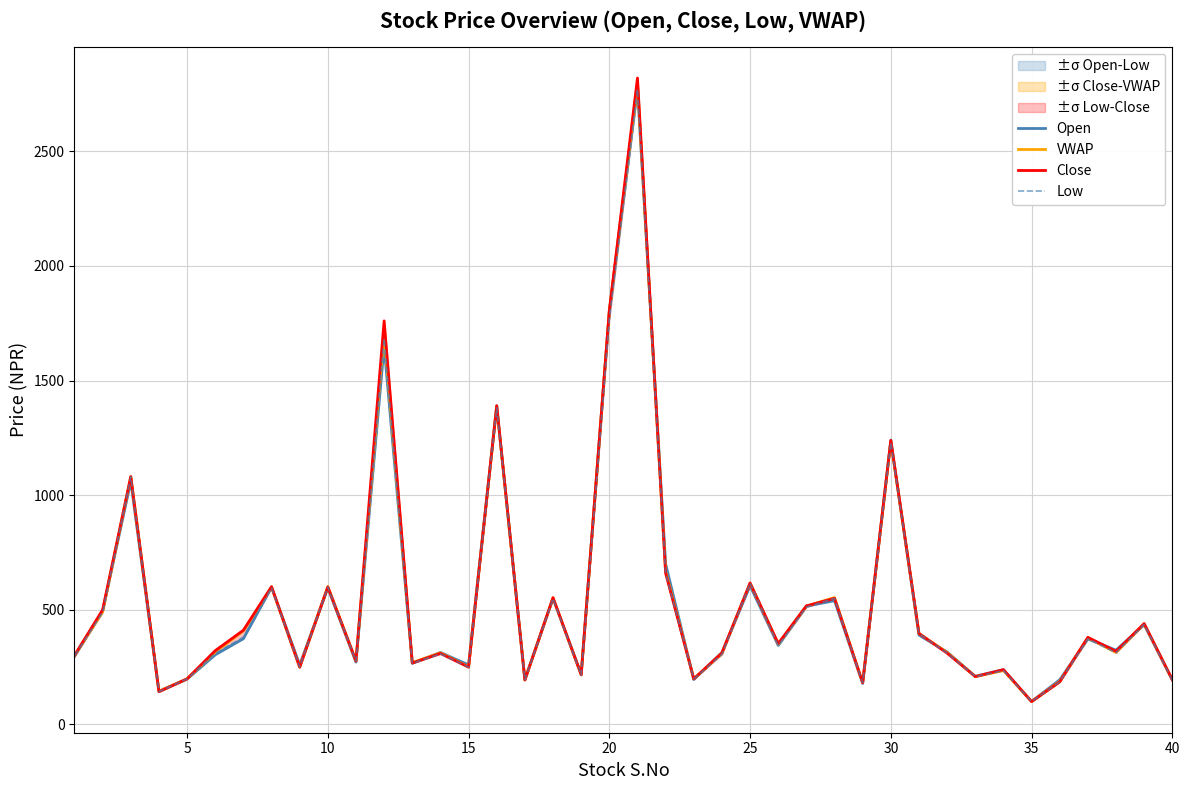

What is the maximum value shown in the chart?

2819.0